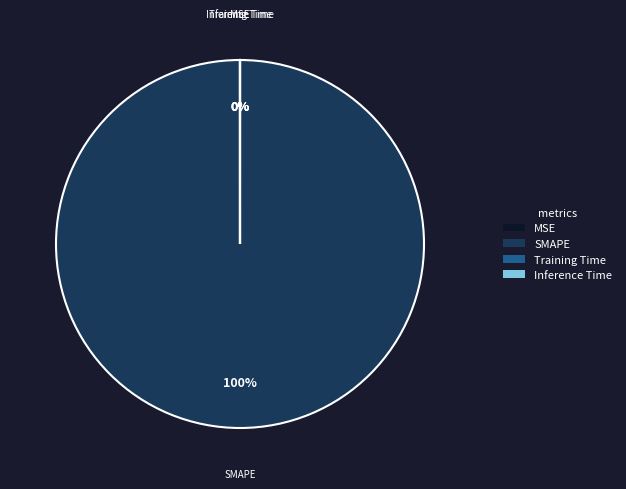

To the nearest percent, what percentage of the pie is SMAPE?

100%